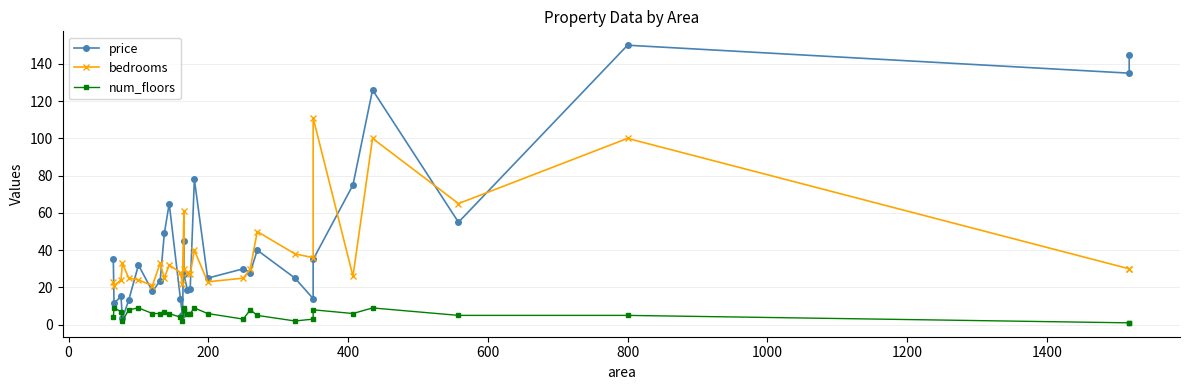

At how many categories does at least one series exceed 79?

5